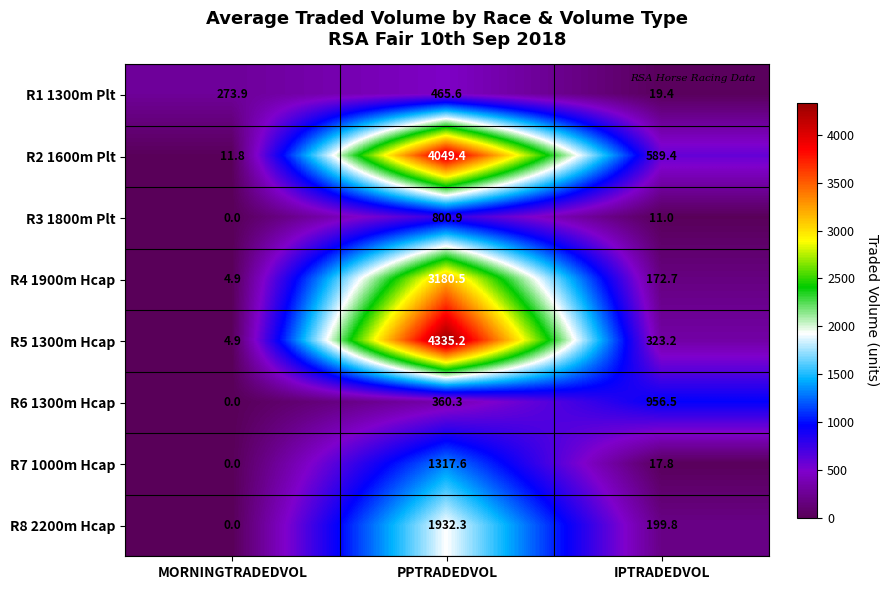

What is the difference between the maximum and minimum values in the R4 1900m Hcap series?

3175.6